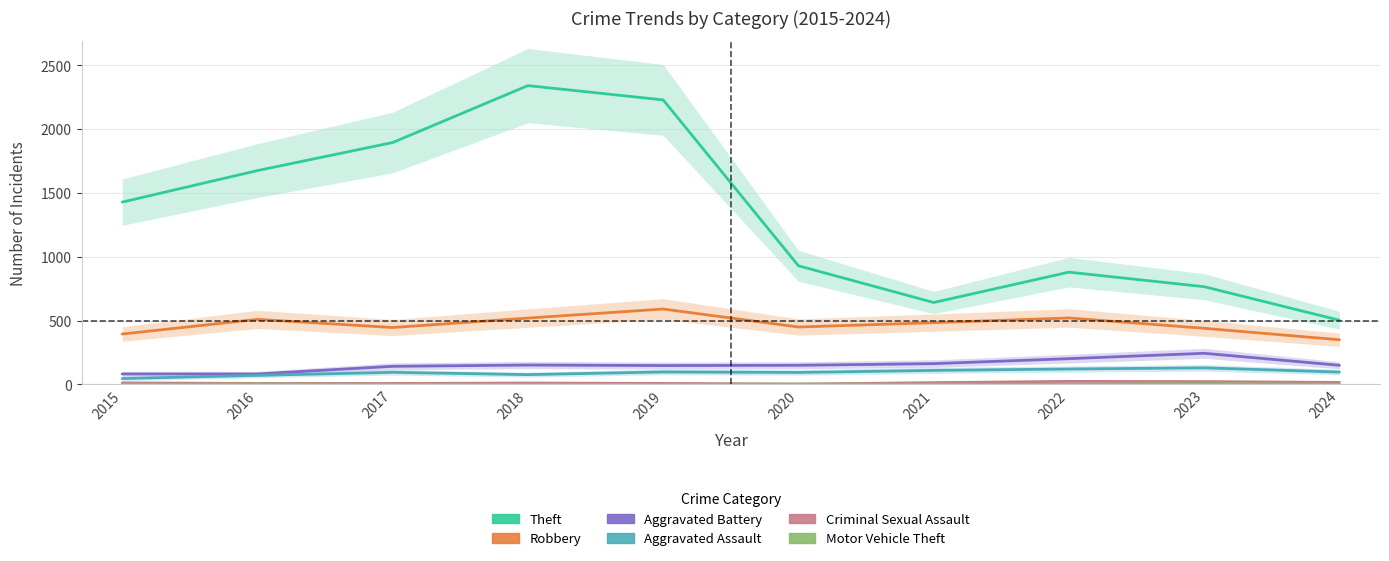

What is the difference between the maximum and second lowest values in the Aggravated Battery series?

162